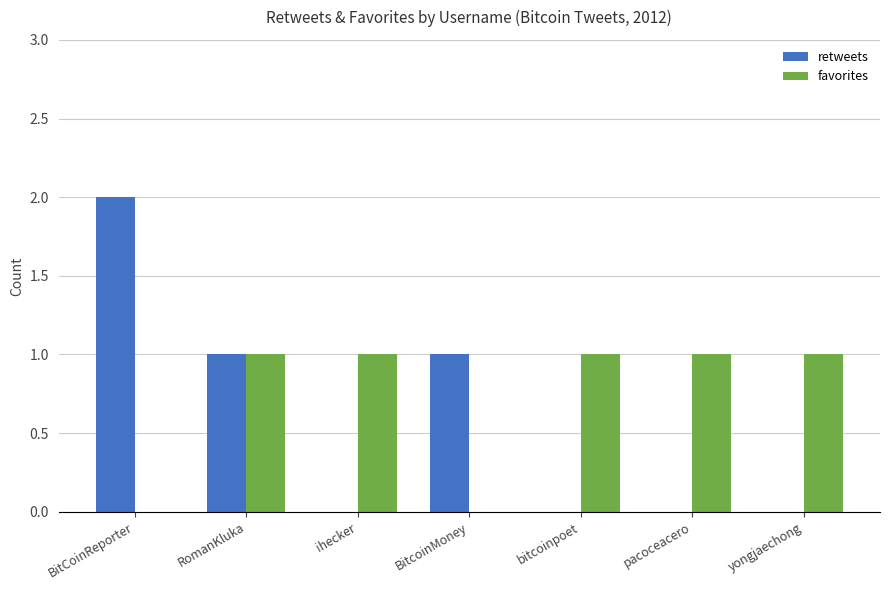

What are all the series names shown in the legend?

retweets, favorites